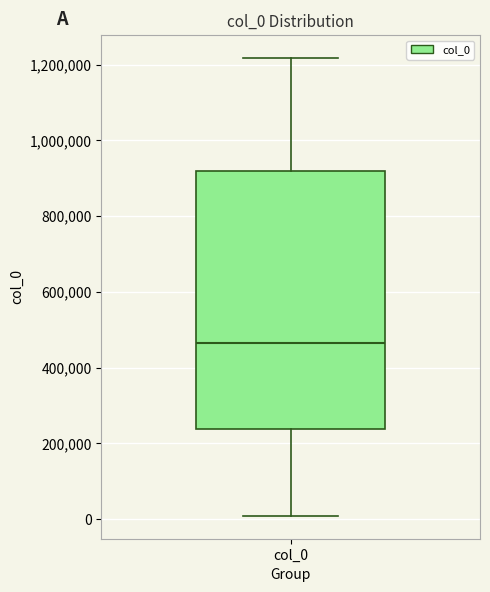

Transcribe this box plot: give where the median line is, the range the box spans, and where the two whiskers end, as read against the y-axis. The values are not printed on the chart, so give them approximately, as read against the axis.

median 460000, box 240000 to 920000, whiskers 0 to 1220000